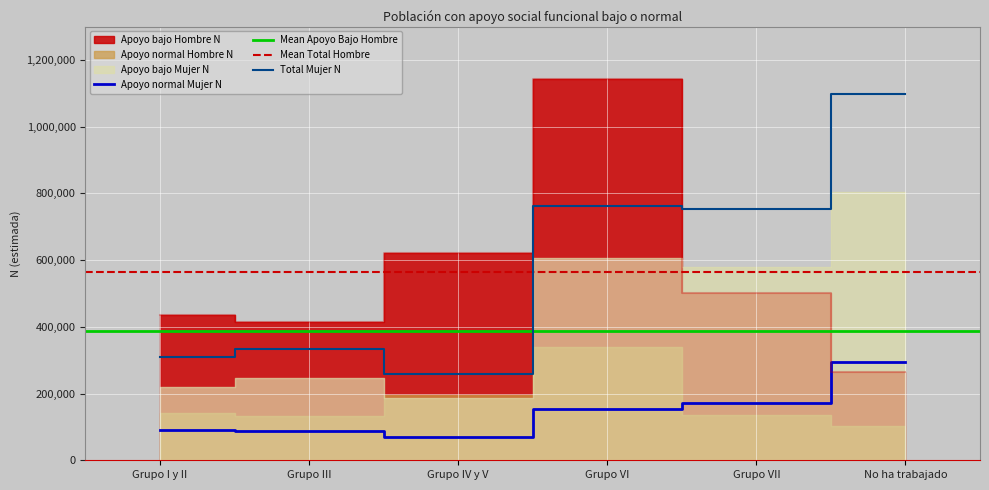

True or false: Apoyo normal Mujer N has more than 0 points higher than both neighbors.

False